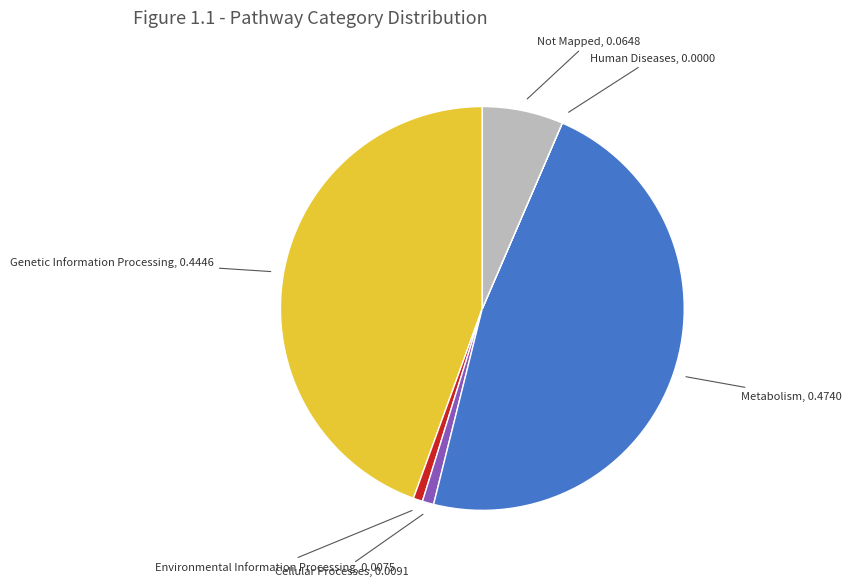

Is there a majority slice in this chart?

No